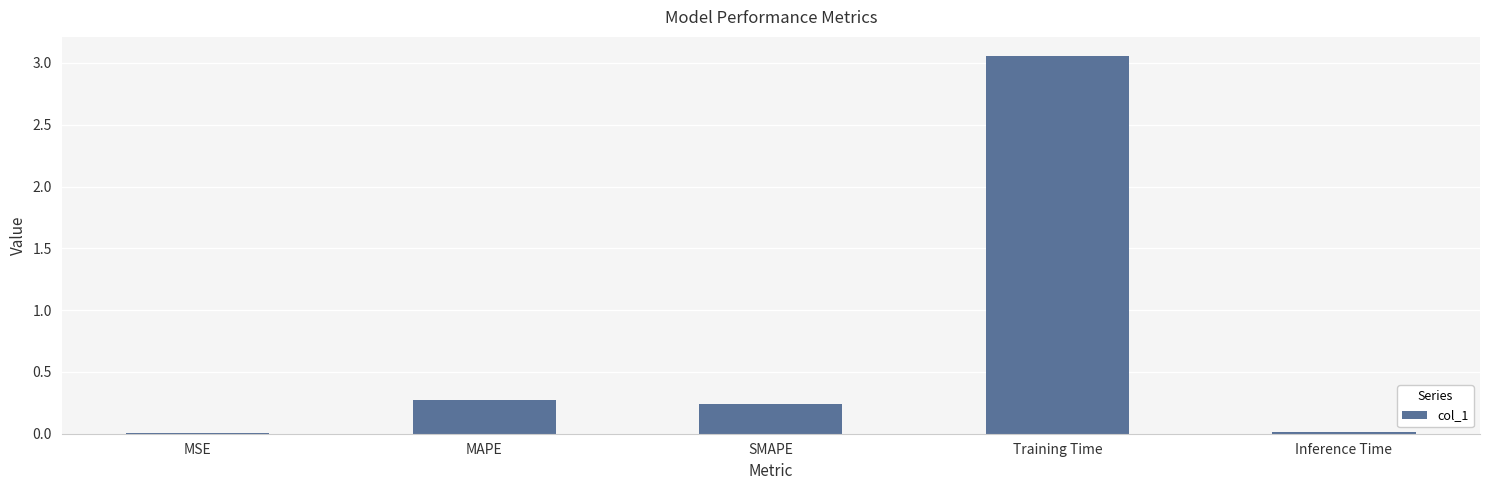

Read the value at MAPE.

0.3